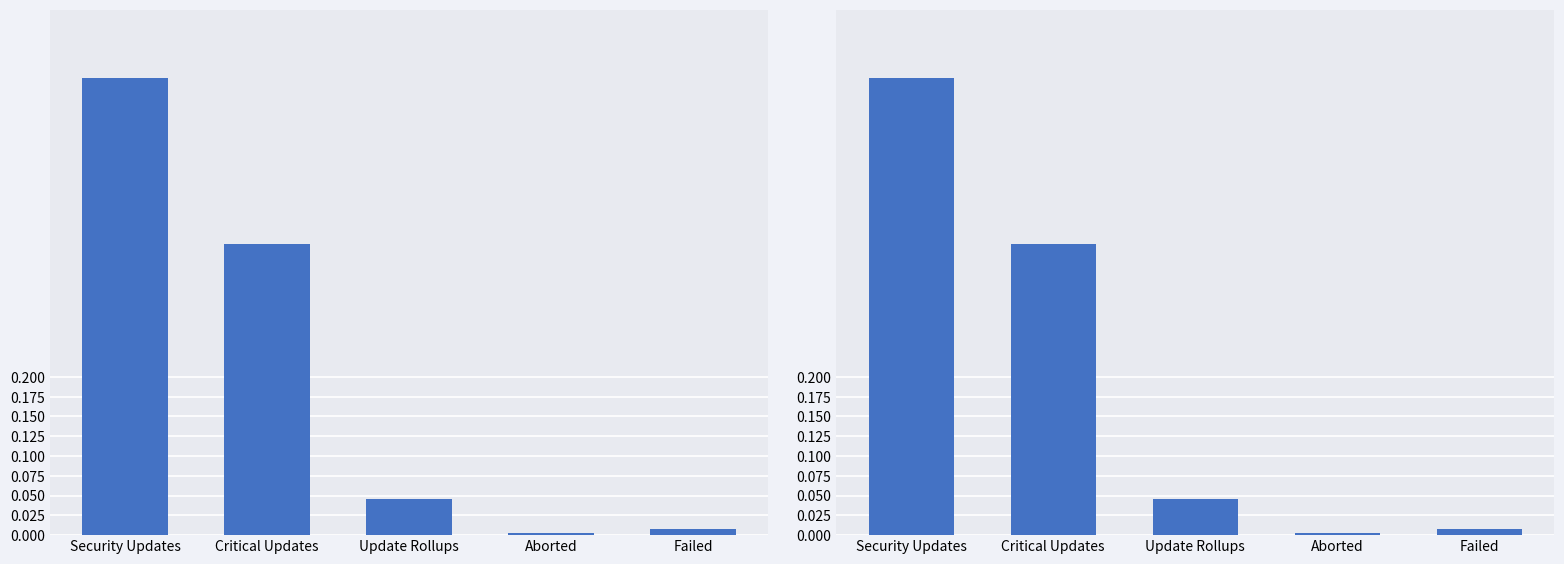

What is the difference between the values at Update Rollups and Security Updates?

0.5